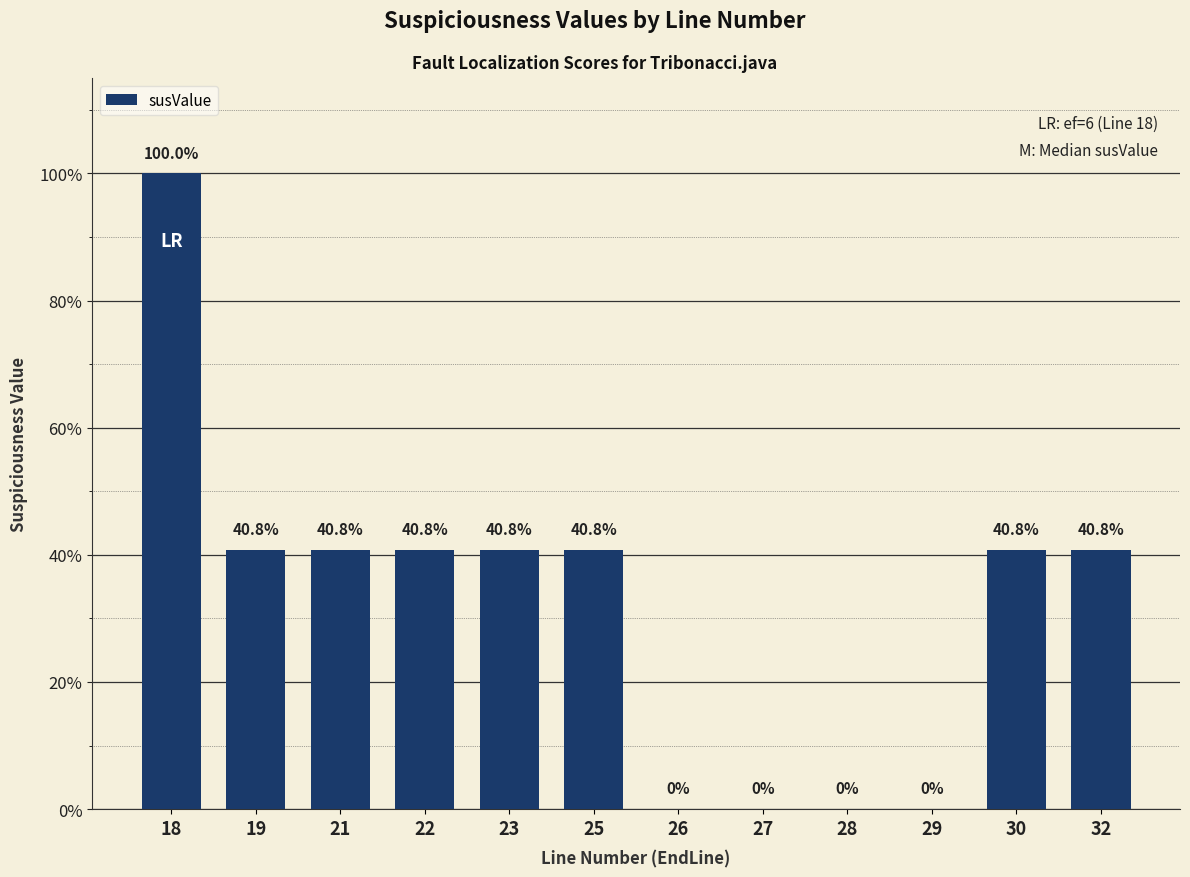

List the labels in order of value, largest first.

18, 19, 21, 22, 23, 25, 30, 32, 26, 27, 28, 29